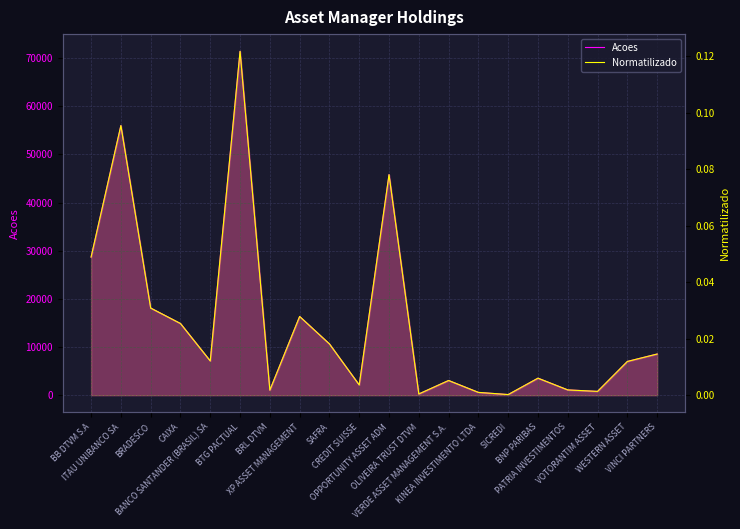

At how many categories does at least one series exceed 70042?

1